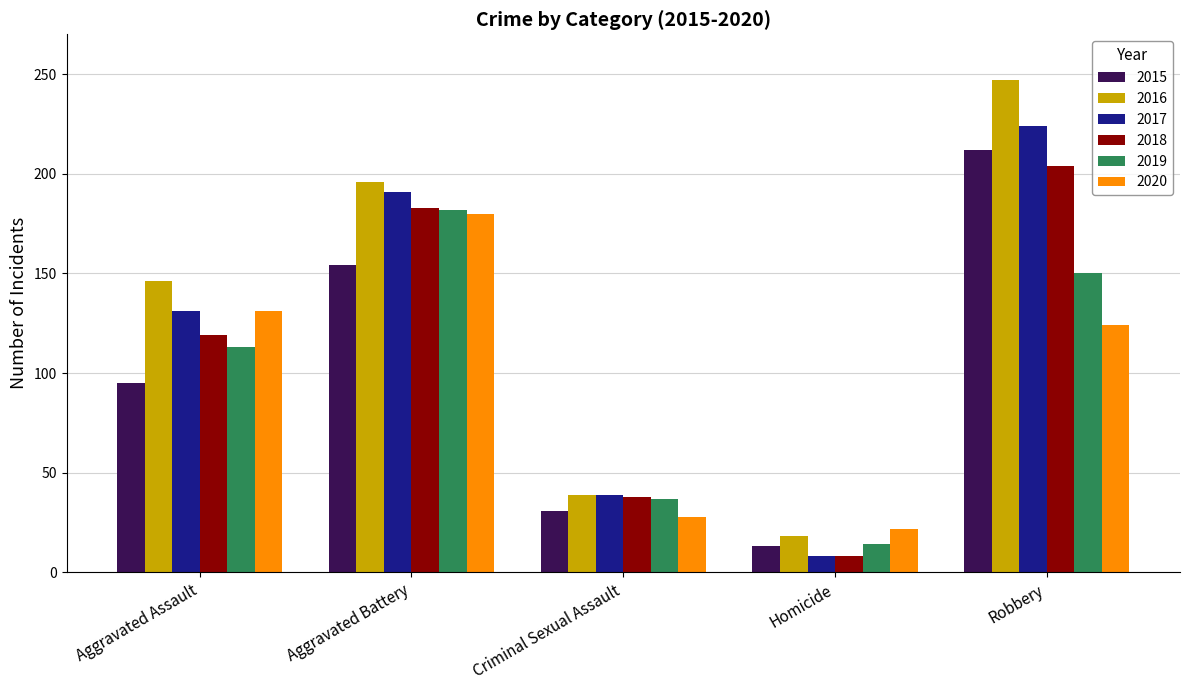

How many bars are there in each group?

6